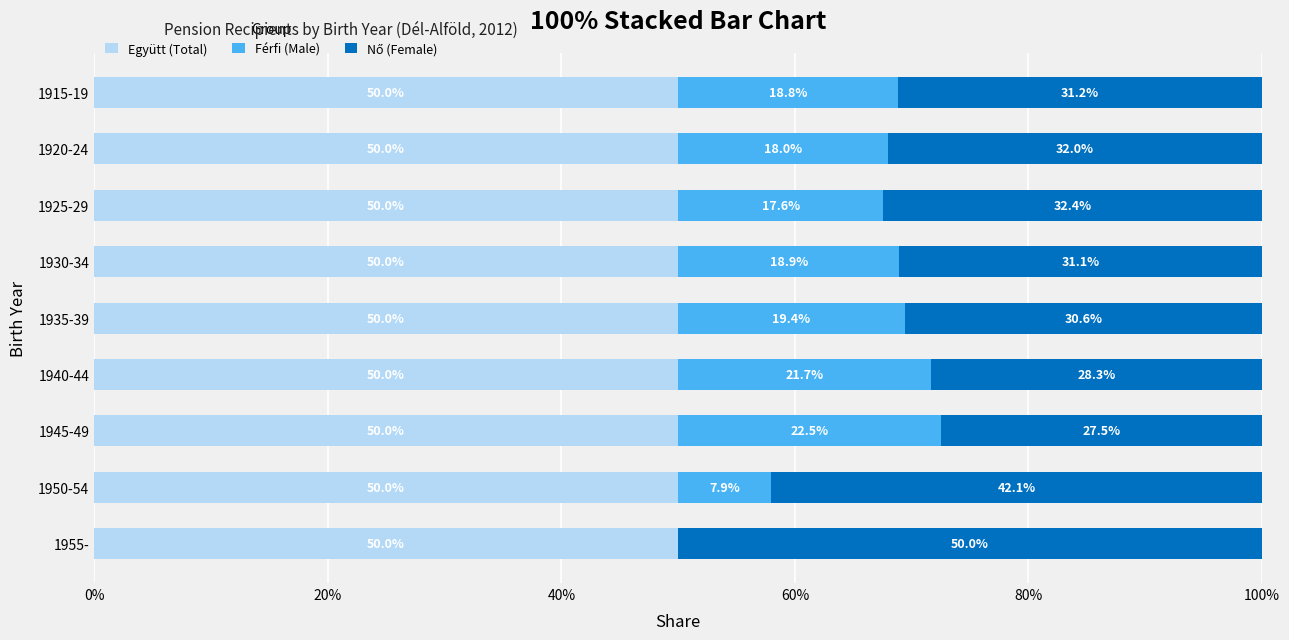

What value does the Együtt (Total) series have at 1945-49?

50.0